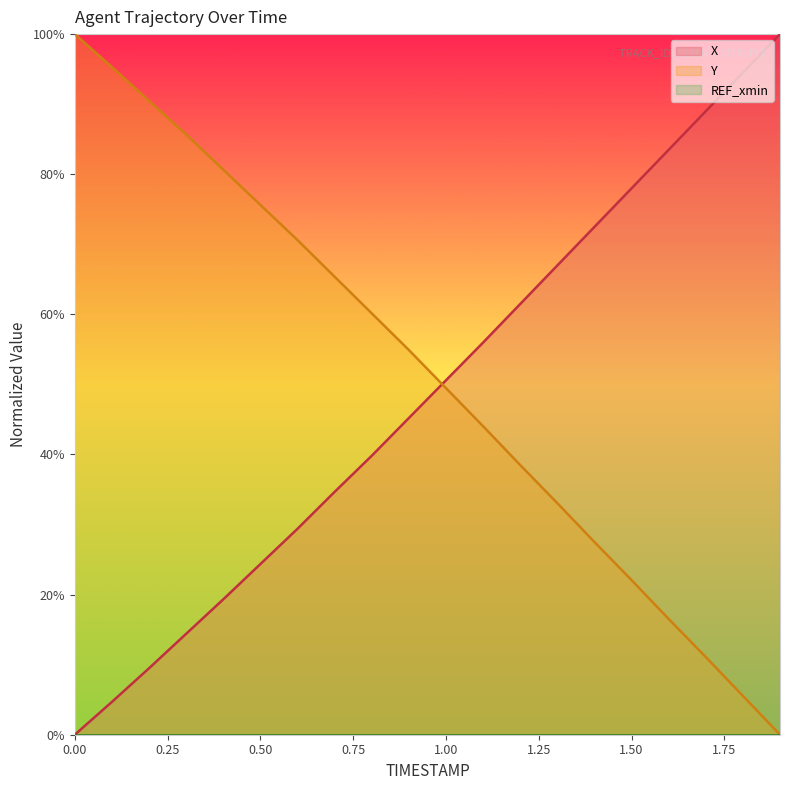

List the series in order of their overall mean, highest first.

Y, X